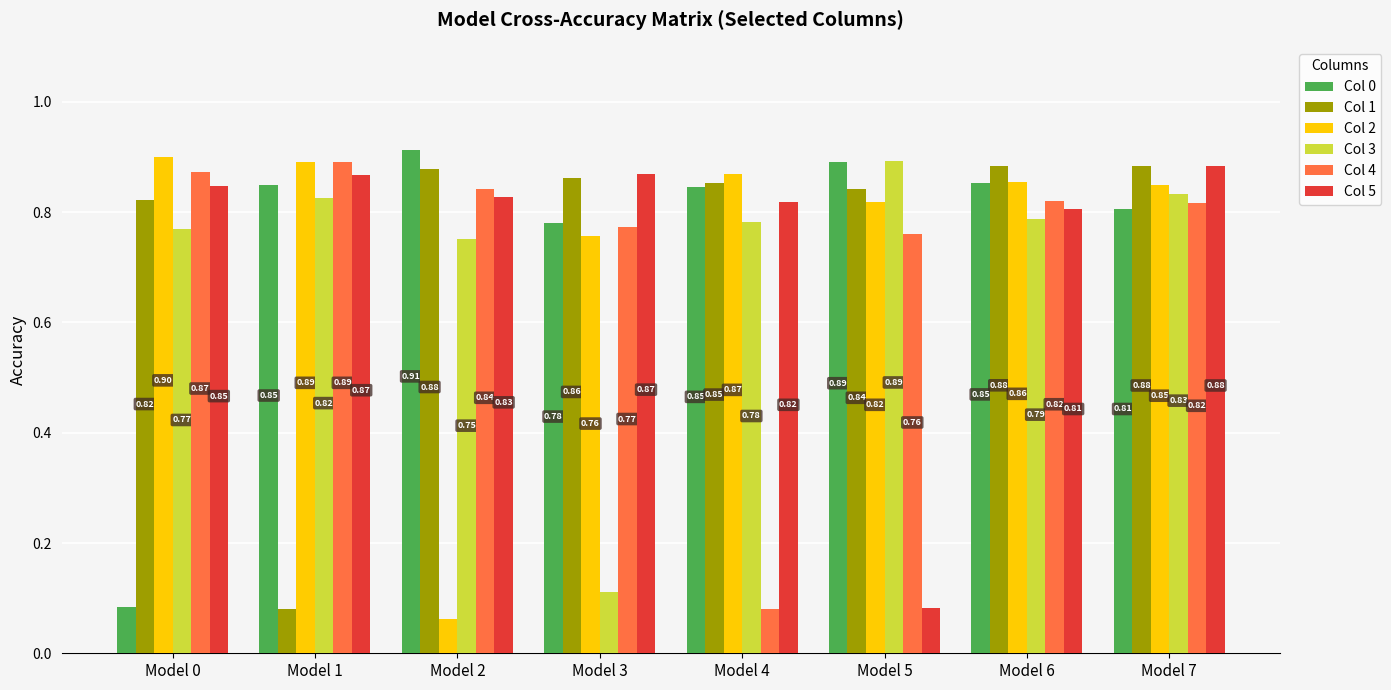

What is the value of the Col 1 bar at the 8th from the left?

0.9